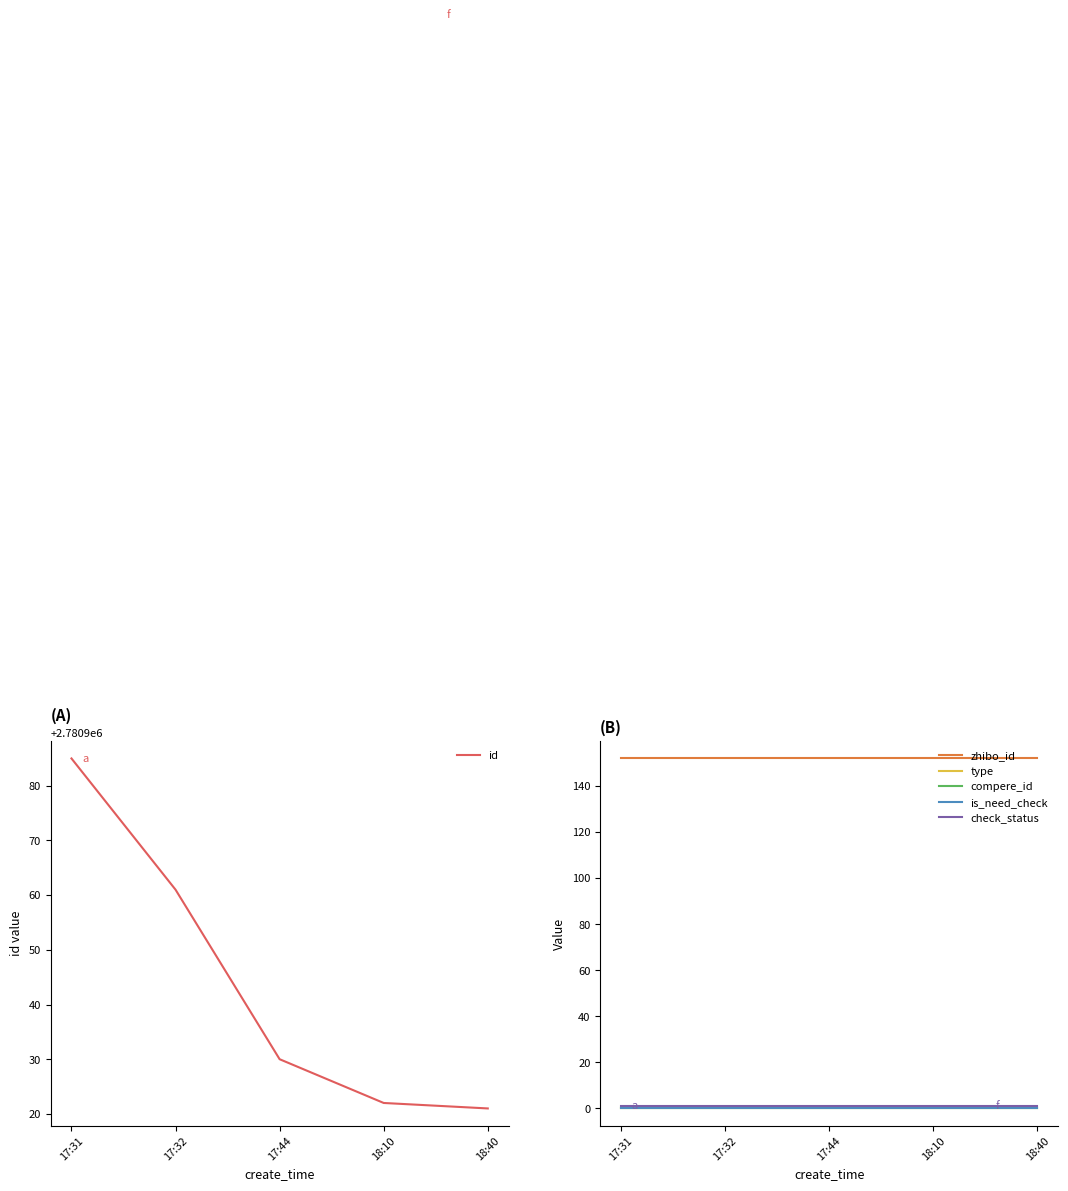

Rank the categories by zhibo_id value from highest to lowest.

17:31, 17:32, 17:44, 18:10, 18:40